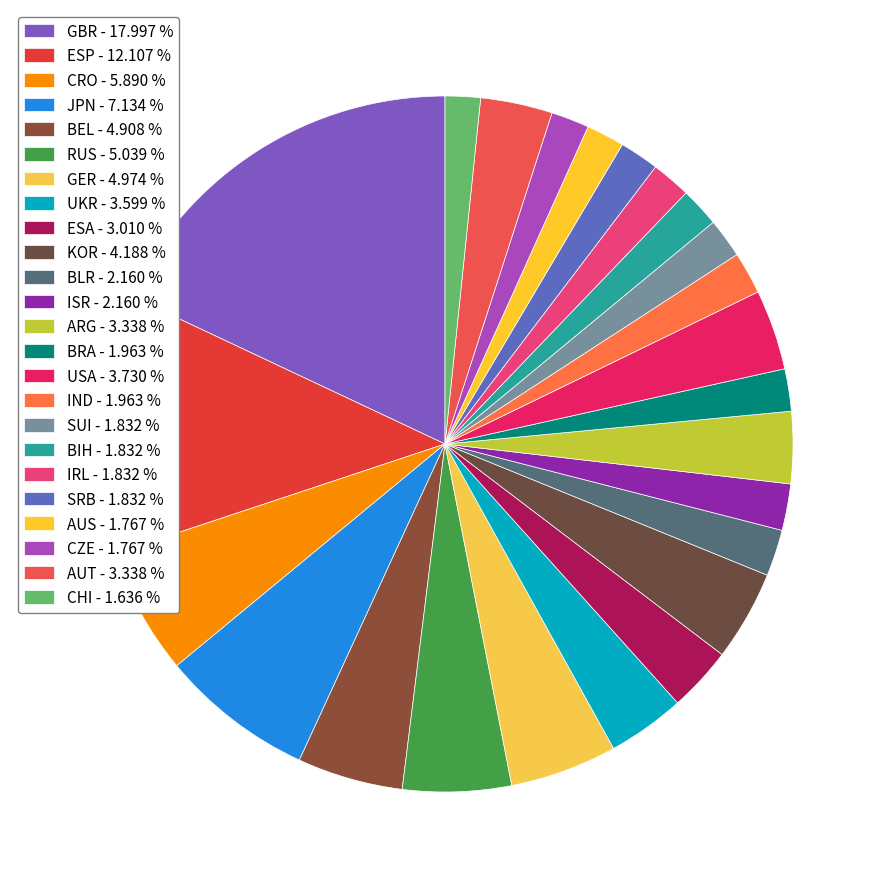

Count the number of slices in the pie.

24